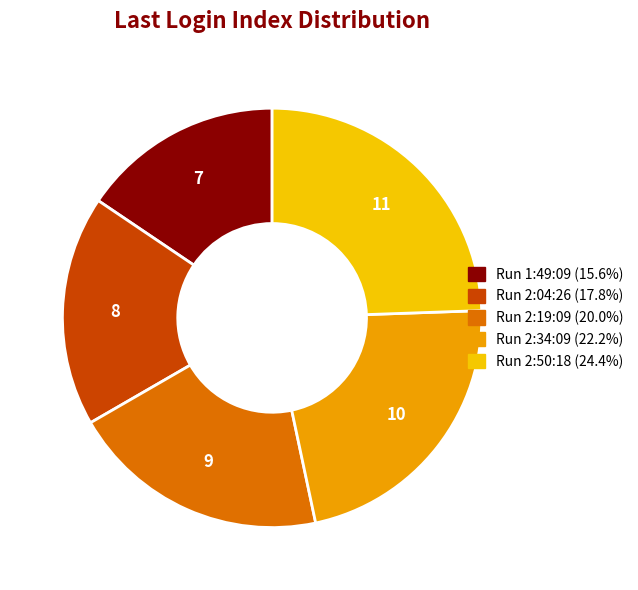

Is there a majority slice in this chart?

No